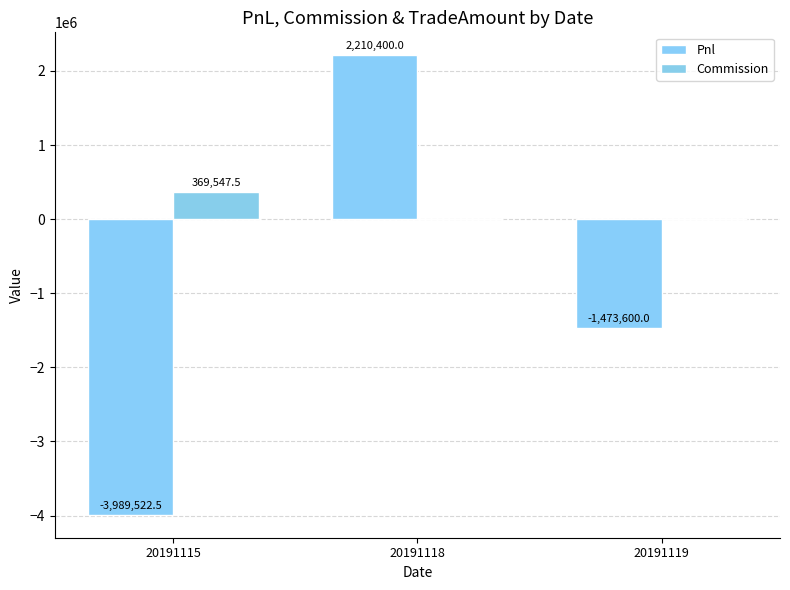

At 20191119, list the series in order from largest to smallest.

Commission, Pnl